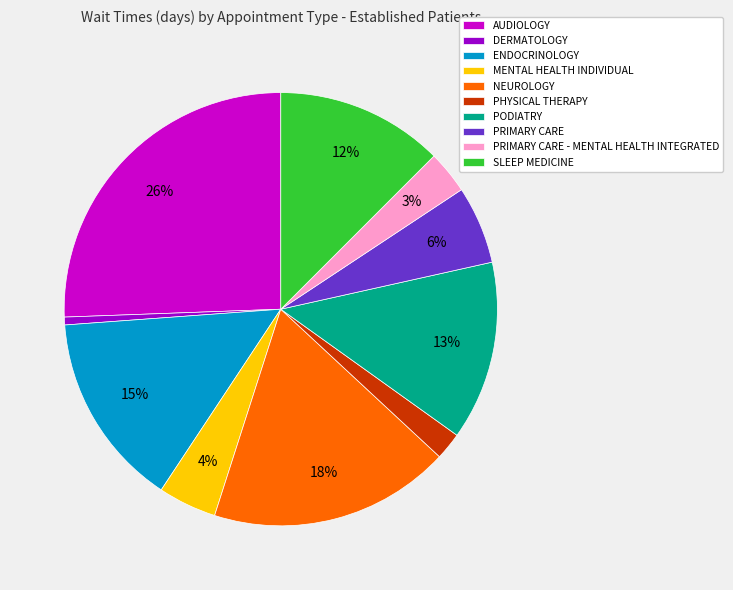

Rank the categories by value from highest to lowest.

AUDIOLOGY, NEUROLOGY, ENDOCRINOLOGY, PODIATRY, SLEEP MEDICINE, PRIMARY CARE, MENTAL HEALTH INDIVIDUAL, PRIMARY CARE - MENTAL HEALTH INTEGRATED, PHYSICAL THERAPY, DERMATOLOGY